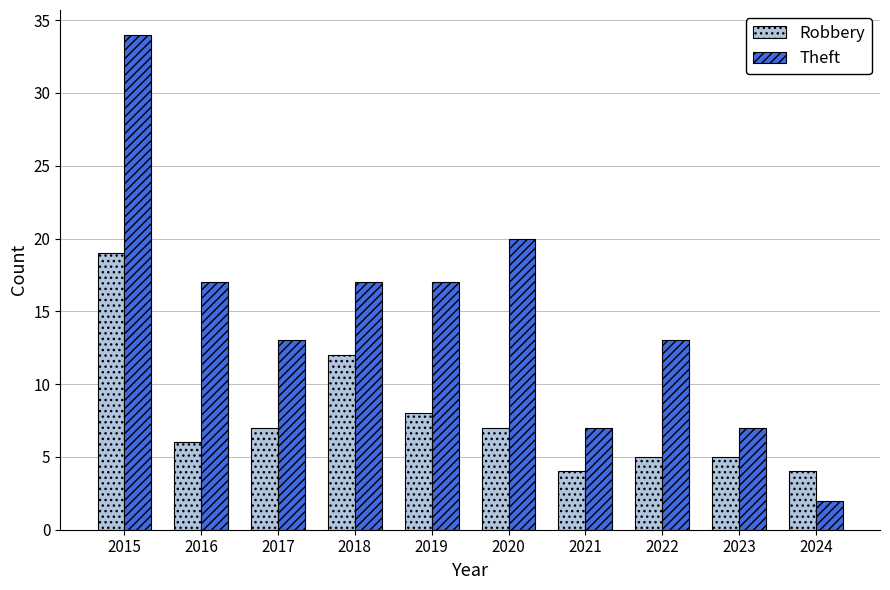

Reading right to left, transcribe all the data shown in this chart.

Robbery: 4	5	5	4	7	8	12	7	6	19
Theft: 2	7	13	7	20	17	17	13	17	34